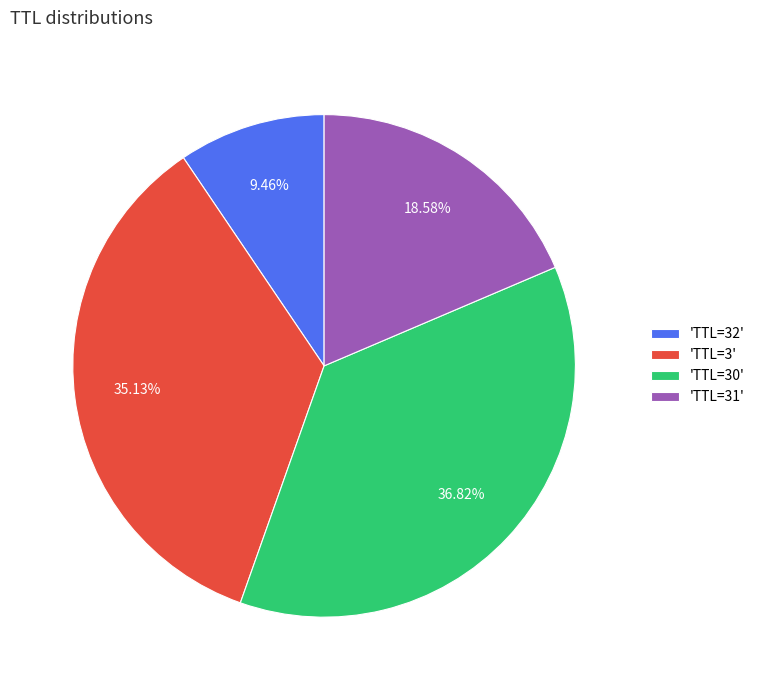

Is there any slice that represents more than half of the pie?

No